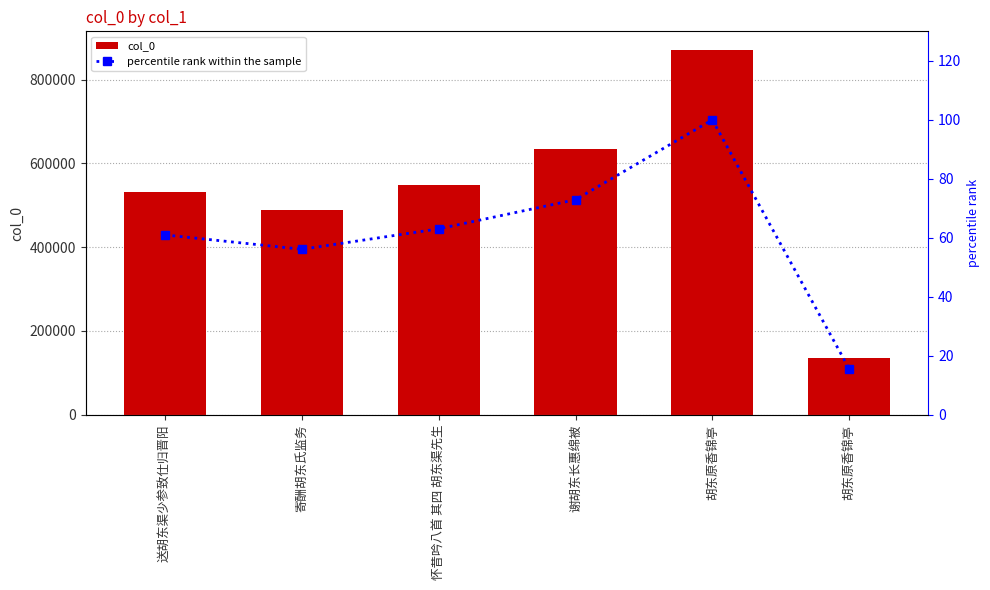

What is the sum of all col_0 values?

3212648